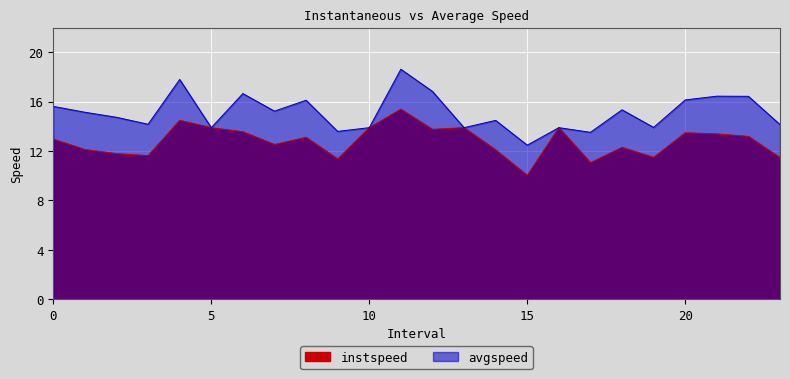

How many data points does each series have?

24